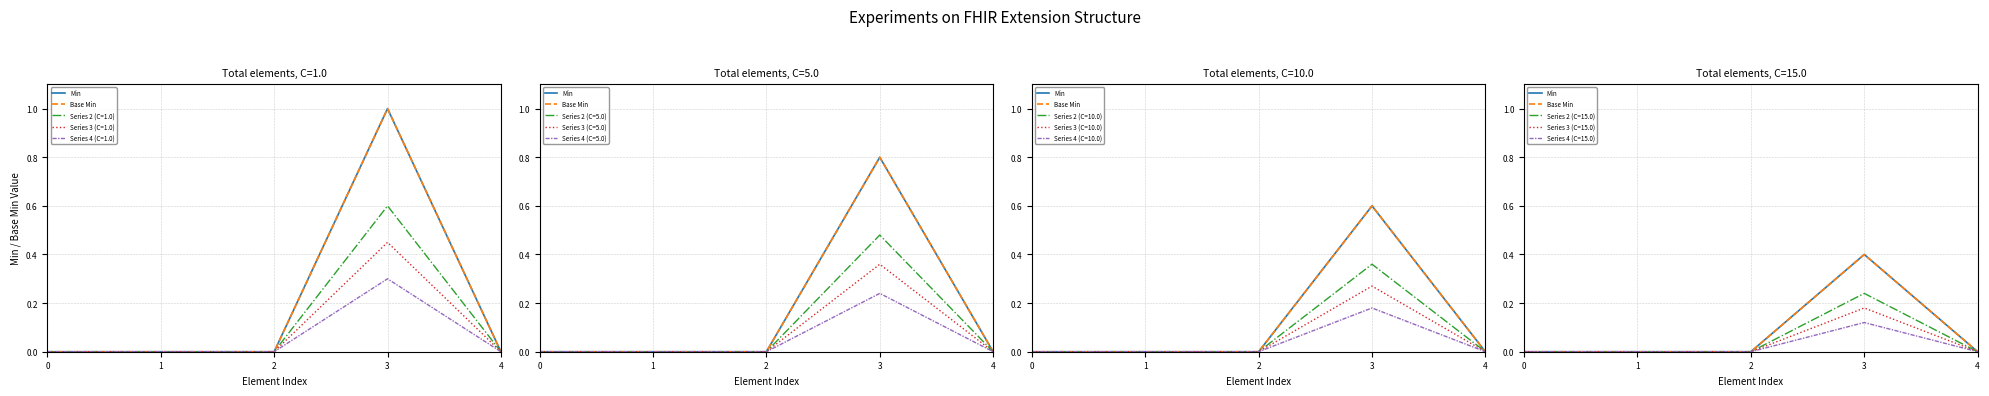

At which category is the sum across all series the highest?

3